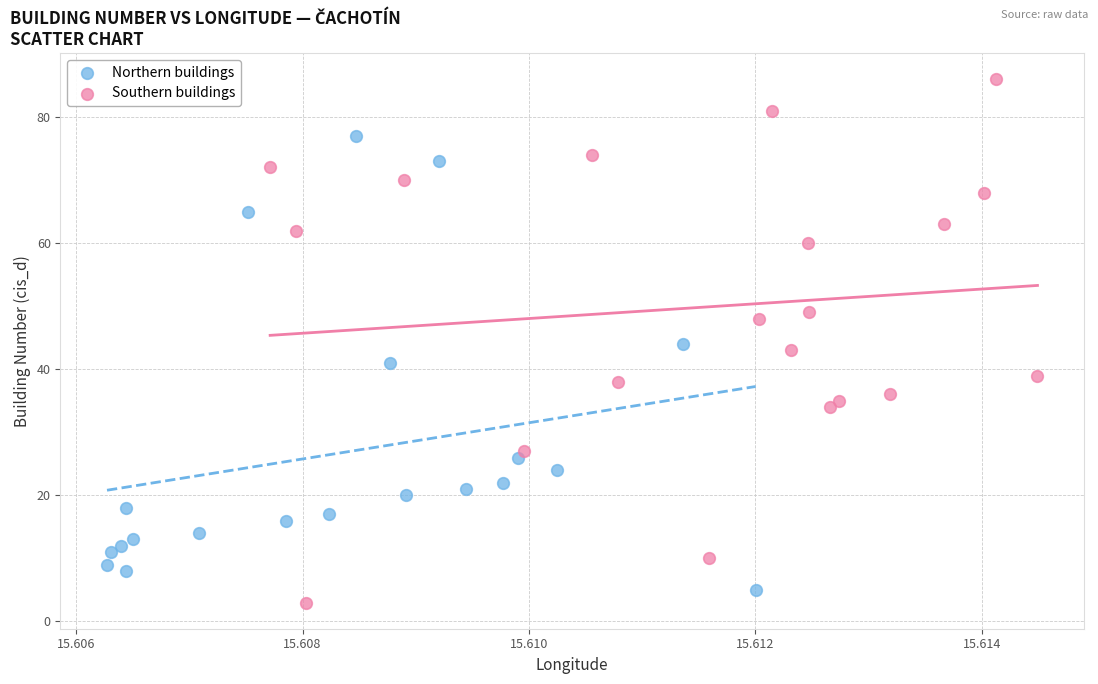

Which series reaches the maximum Y coordinate?

Southern buildings